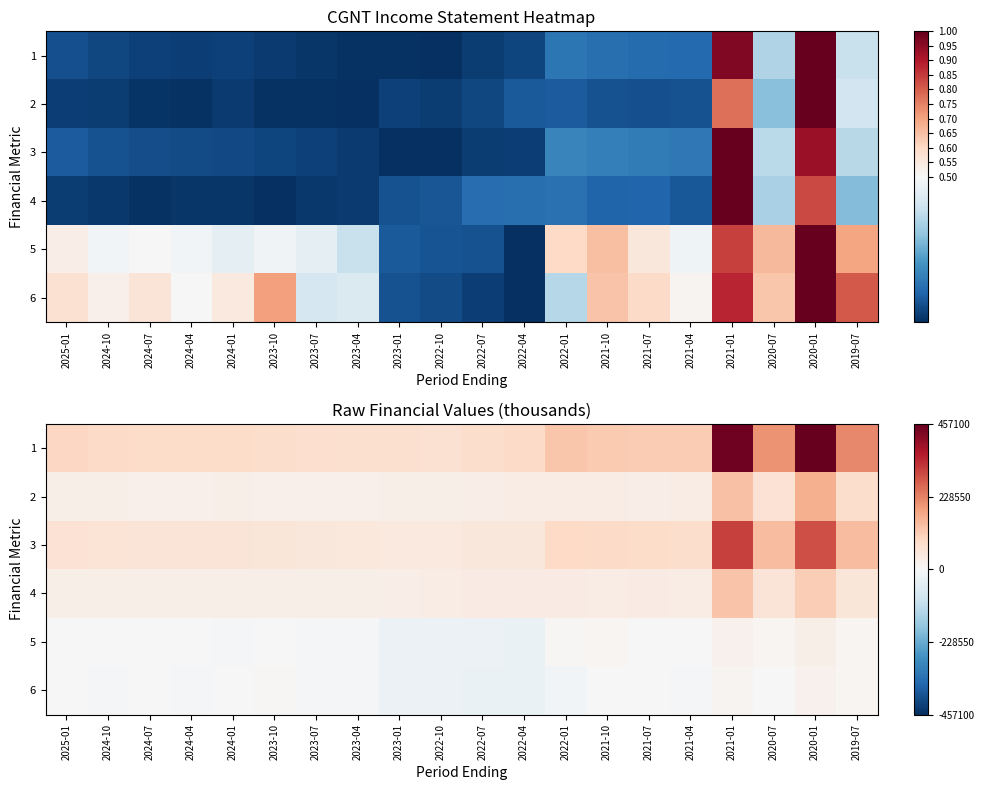

At 2024-01, list the series in order from largest to smallest.

1, 3, 4, 2, 6, 5